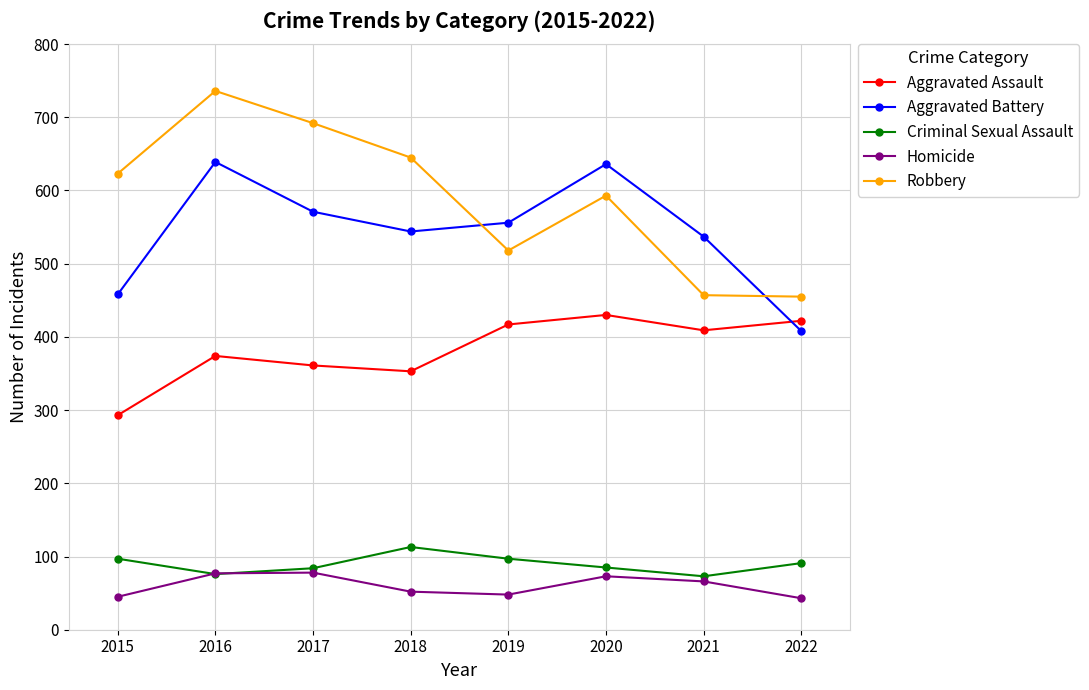

What is the value of the Aggravated Assault point at the 6th from the left?

430